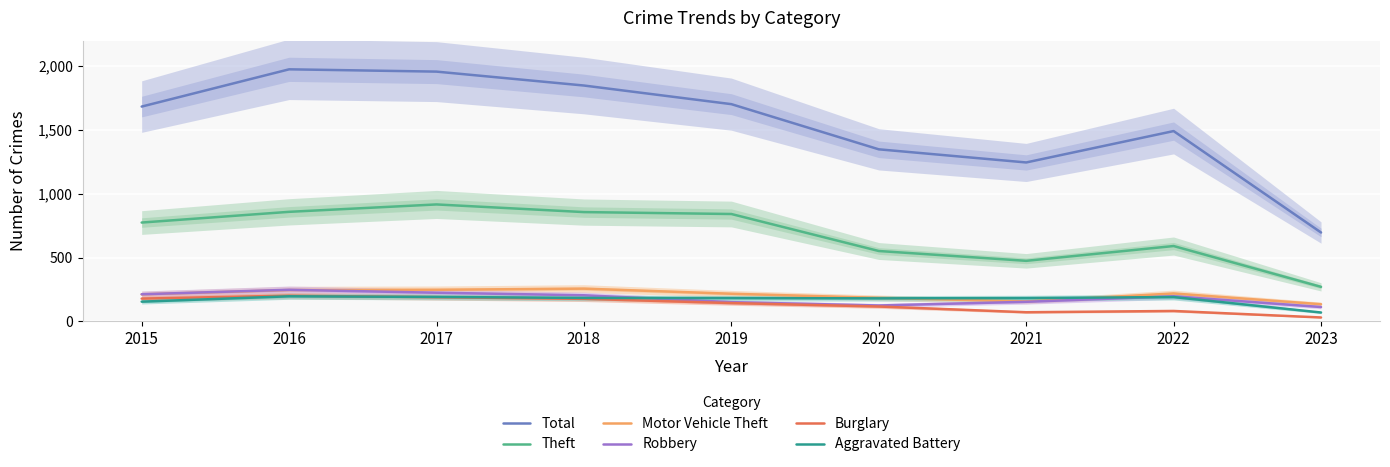

How many series are shown in this chart?

6